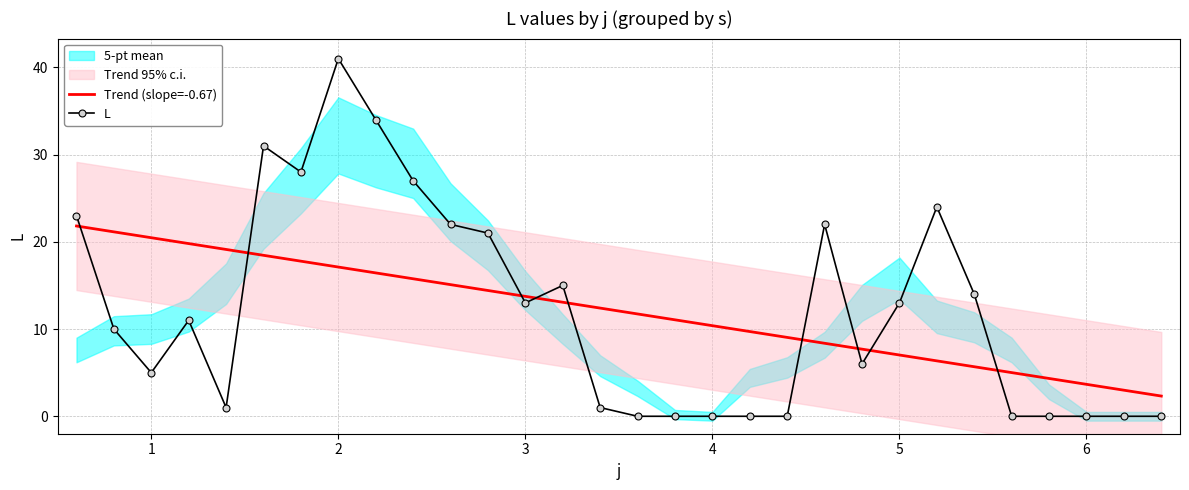

Count the number of categories in the chart.

30